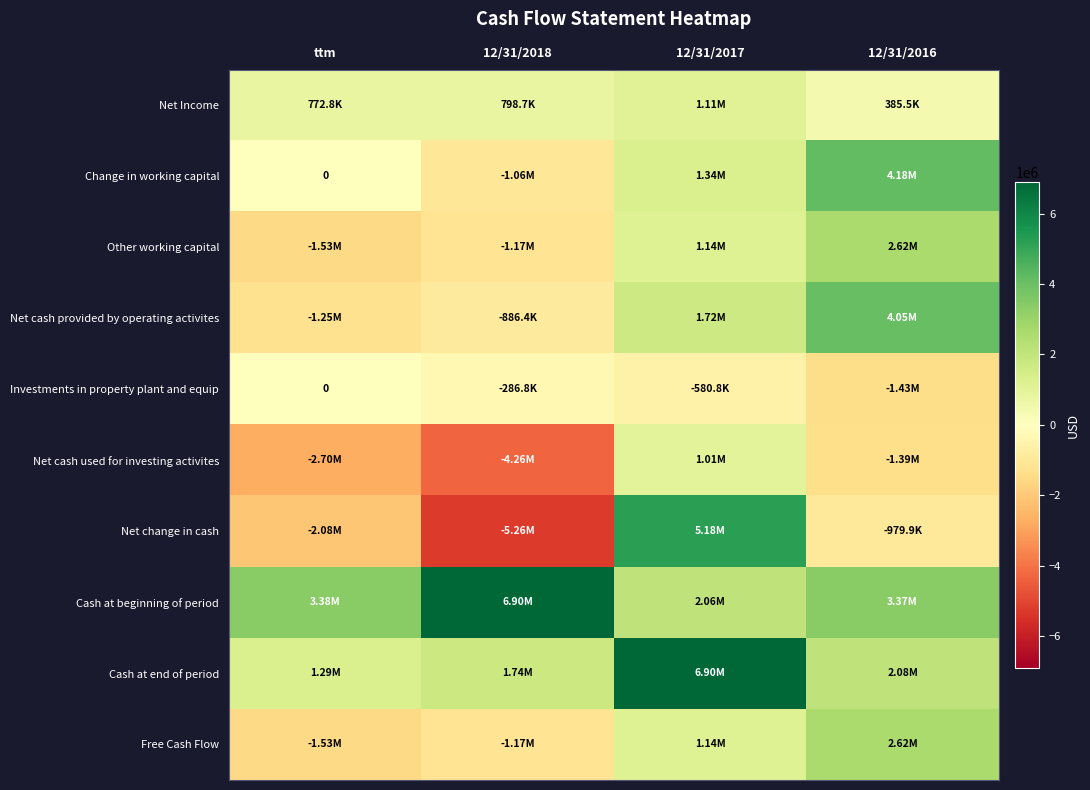

Which category has the highest value in the Net change in cash series?

12/31/2017